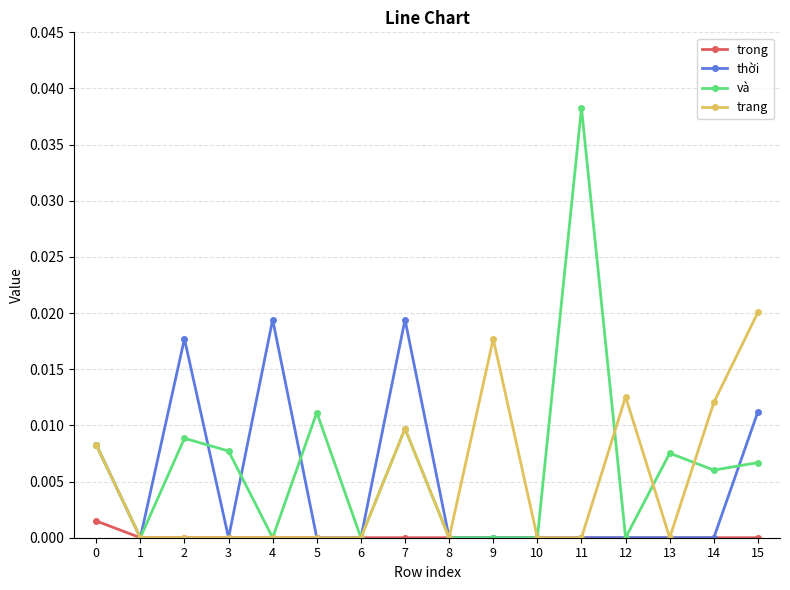

How many lines are shown in the chart?

4